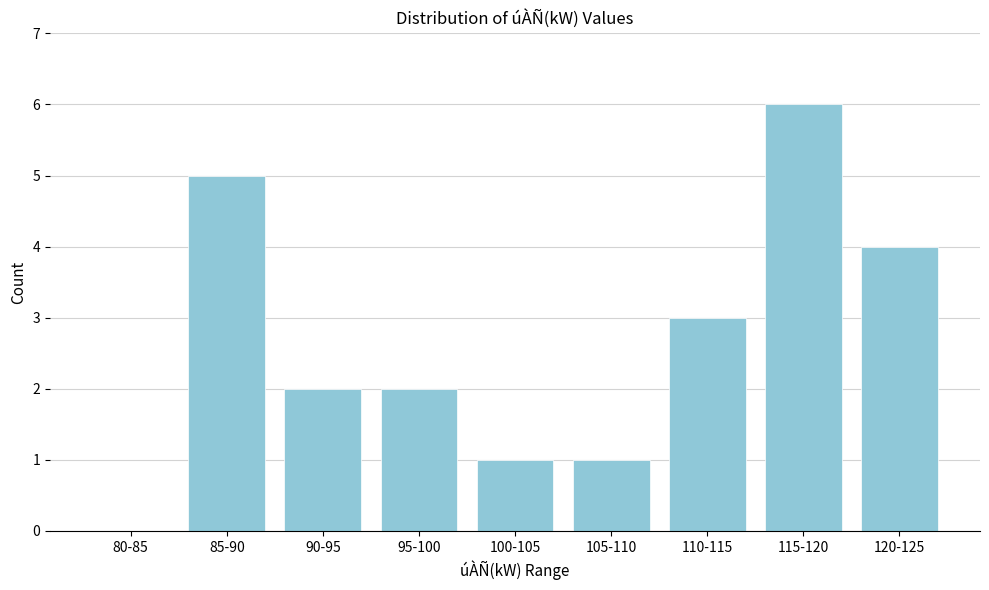

Reading left to right, transcribe all the data shown in this chart.

80-85=0	85-90=5	90-95=2	95-100=2	100-105=1	105-110=1	110-115=3	115-120=6	120-125=4